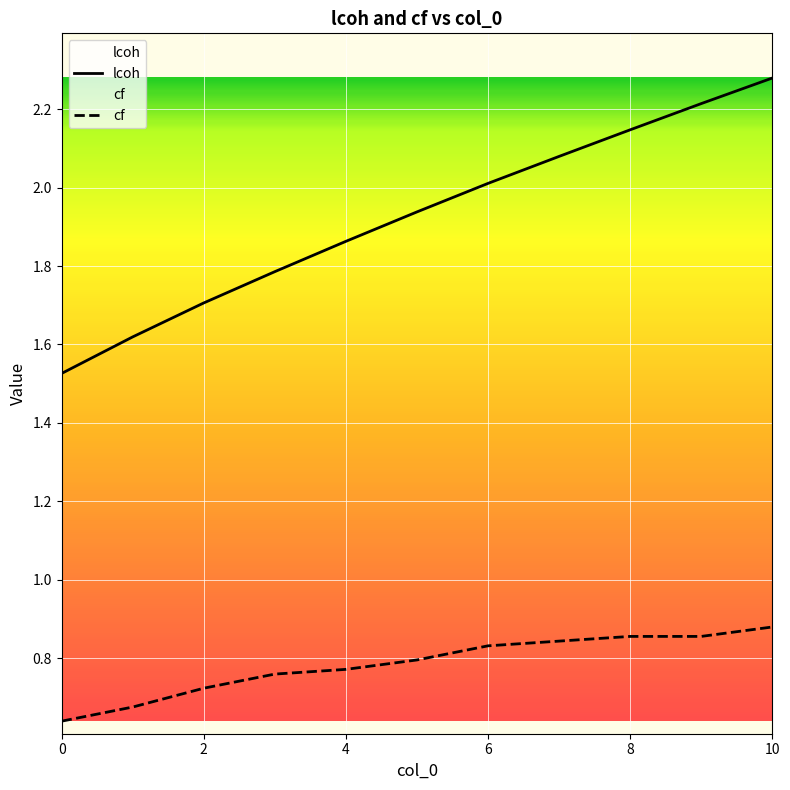

What are all the series names shown in the legend?

lcoh, cf